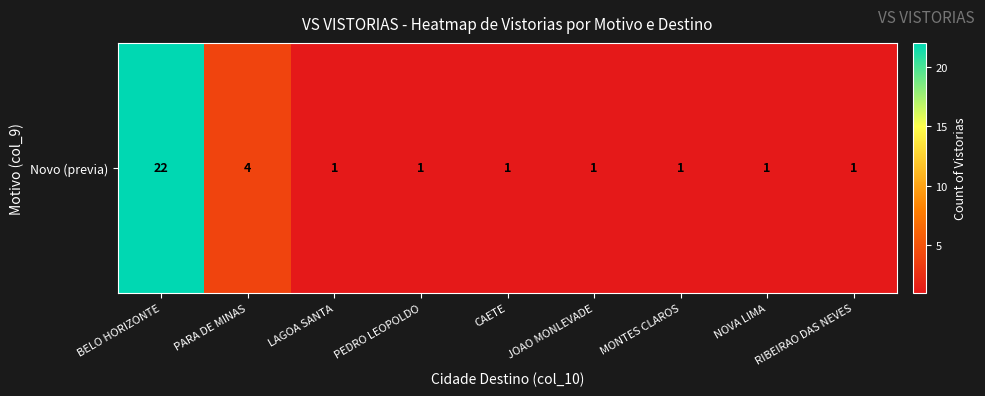

The value at CAETE is 2. True or false?

False